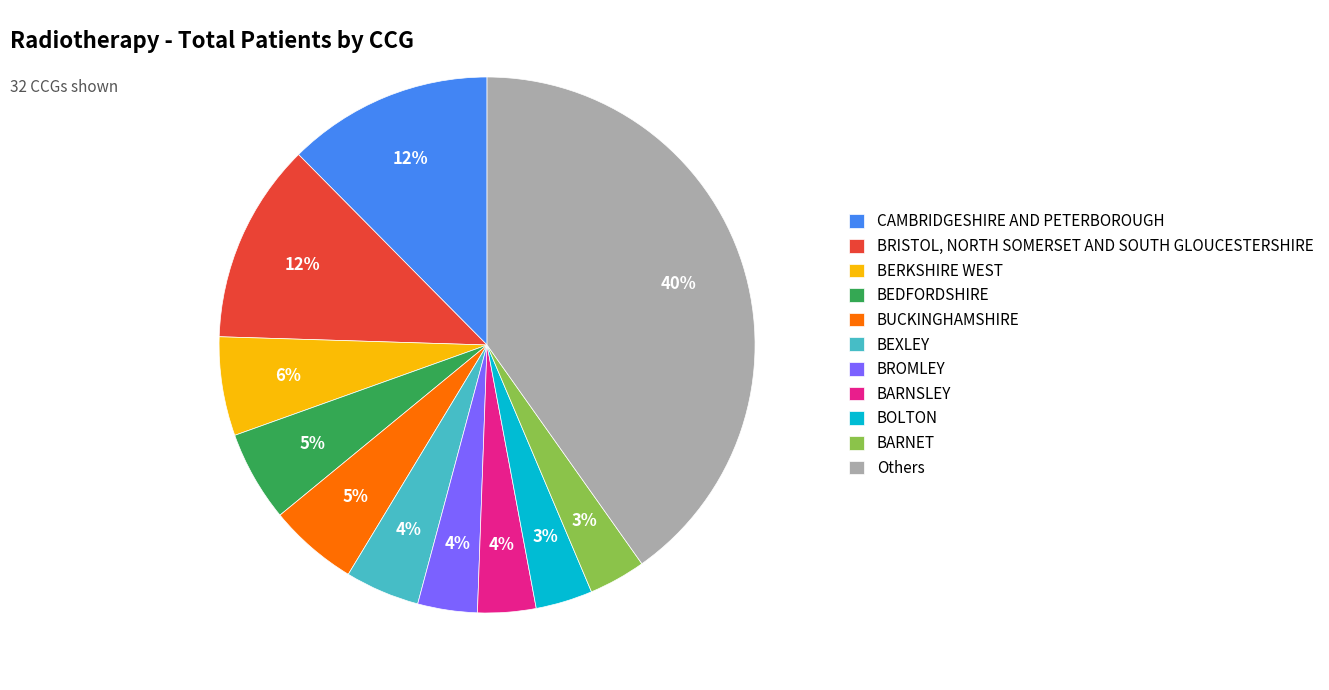

The BROMLEY slice represents 4% of the pie. True or false?

True